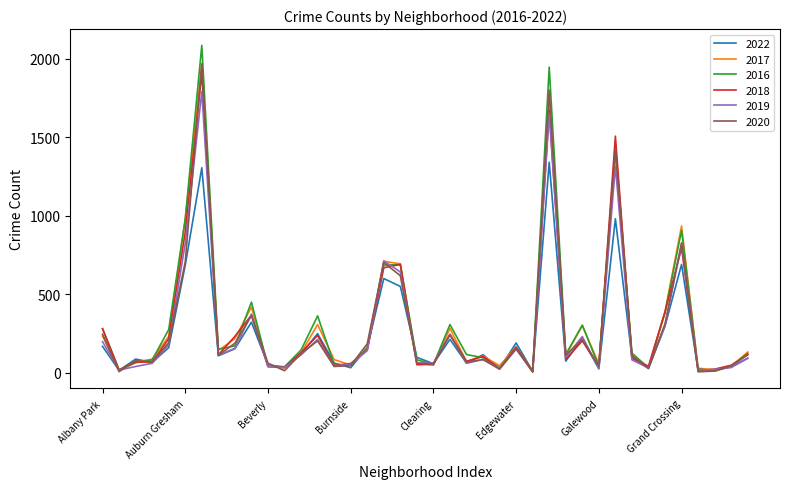

Which series has the largest range (max minus min)?

2016